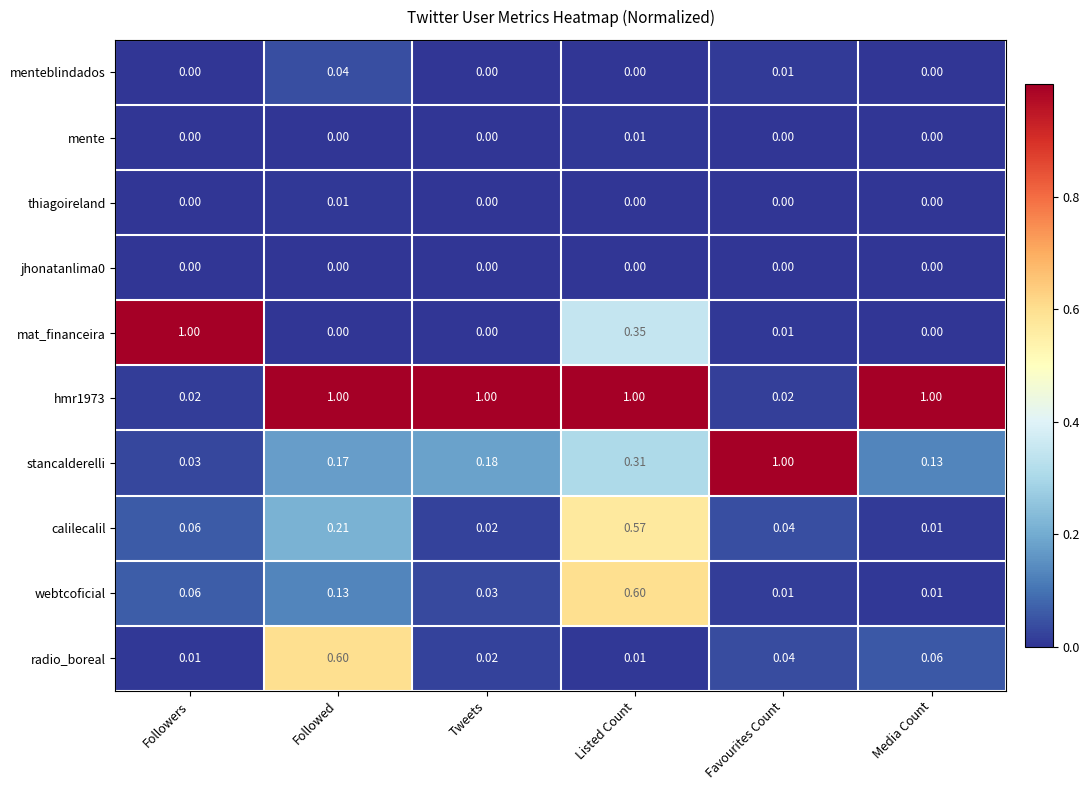

At which category is the sum across all series the highest?

Listed Count